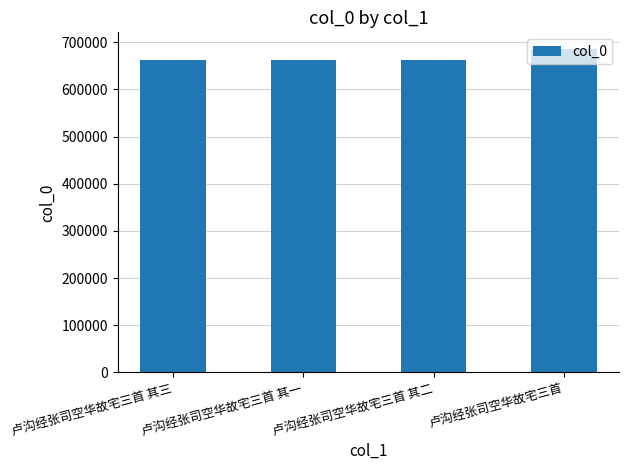

What is the ratio of the value at 卢沟经张司空华故宅三首 其二 to the value at 卢沟经张司空华故宅三首 其一?

1.0